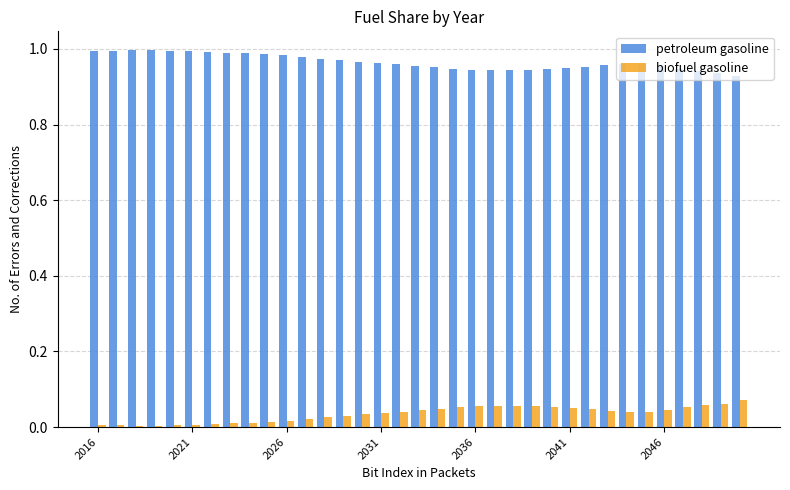

Rank the series by their average value, from lowest to highest.

biofuel gasoline, petroleum gasoline